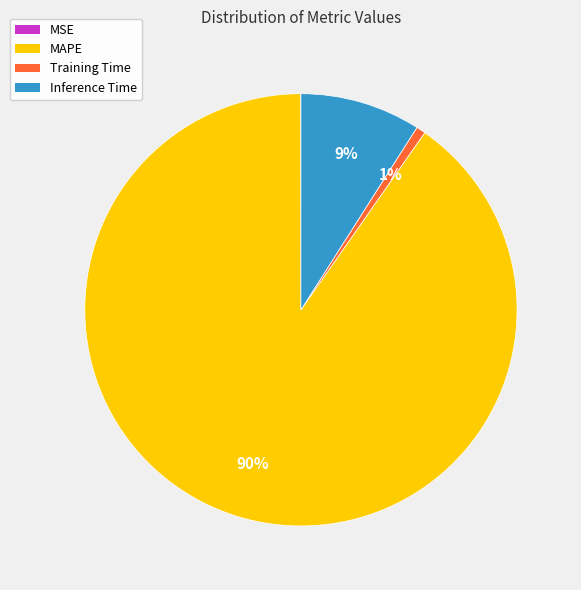

What is the largest slice in the pie chart?

MAPE